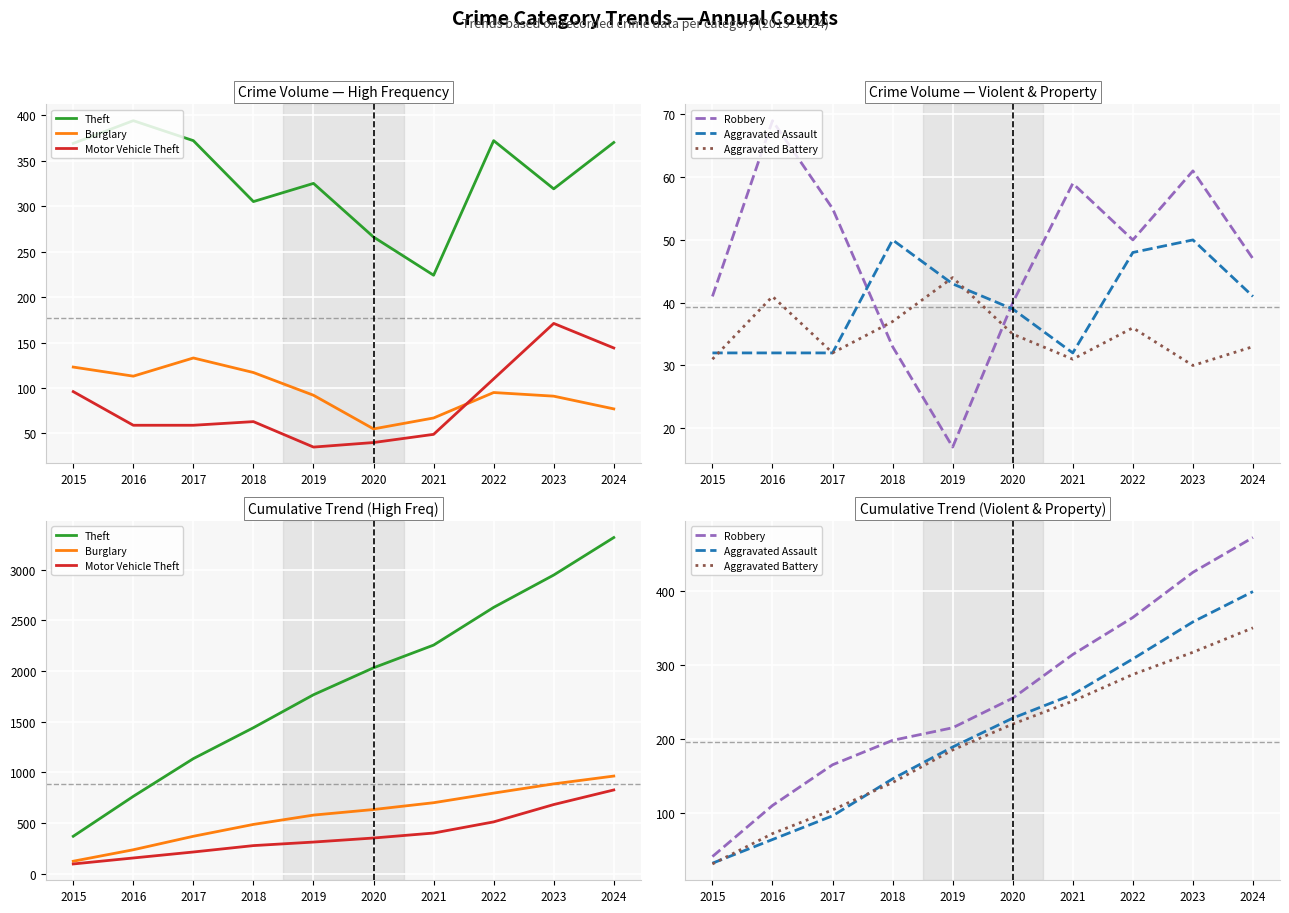

True or false: Motor Vehicle Theft and Burglary intersect in this chart.

False